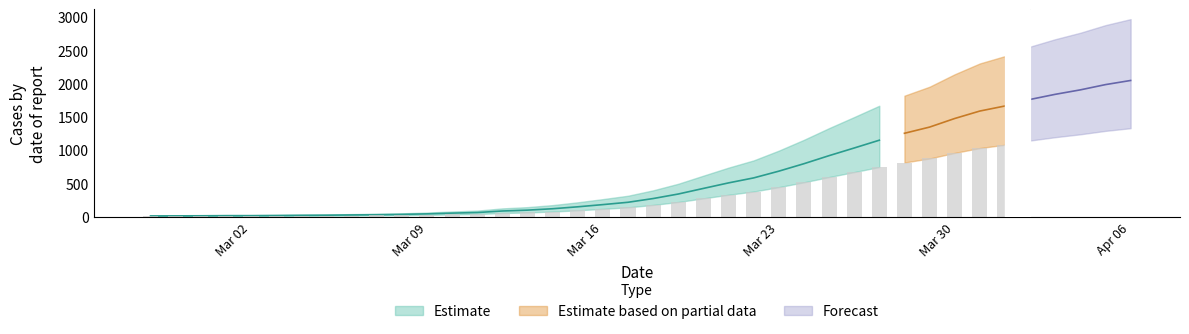

Count the number of values greater than 274.

19